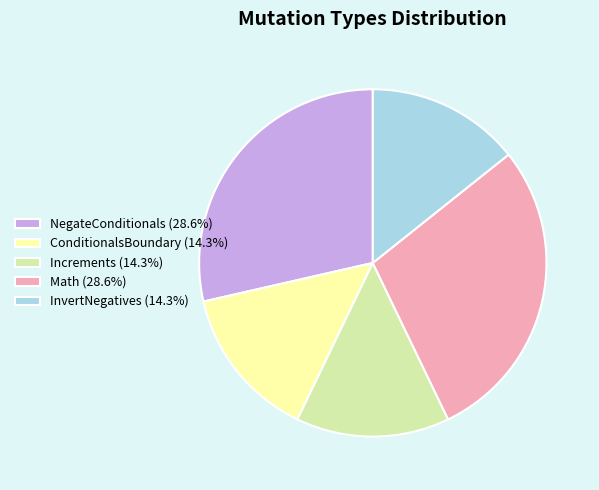

Do ConditionalsBoundary (14.3%) and NegateConditionals (28.6%) together represent more than half of the pie?

No